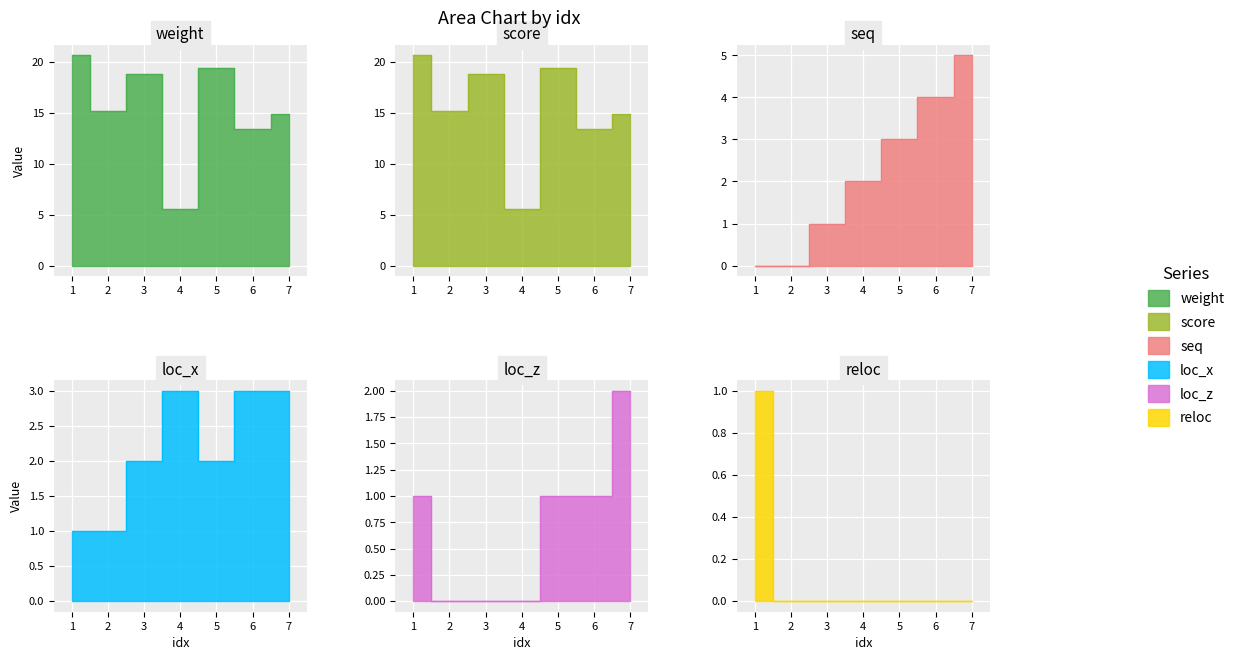

Reading left to right, extract all data points from this chart.

weight: 1=20.7	2=15.2	3=18.8	4=5.5	5=19.4	6=13.4	7=14.9
score: 1=20.7	2=15.2	3=18.8	4=5.5	5=19.4	6=13.4	7=14.9
seq: 1=0.0	2=0.0	3=1.0	4=2.0	5=3.0	6=4.0	7=5.0
loc_x: 1=1.0	2=1.0	3=2.0	4=3.0	5=2.0	6=3.0	7=3.0
loc_z: 1=1.0	2=0.0	3=0.0	4=0.0	5=1.0	6=1.0	7=2.0
reloc: 1=1.0	2=0.0	3=0.0	4=0.0	5=0.0	6=0.0	7=0.0